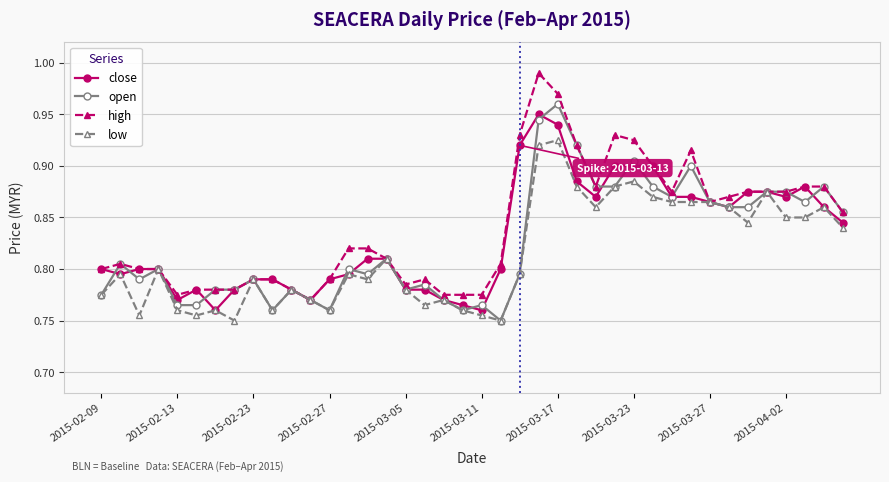

List the series in order of their overall mean, highest first.

high, close, open, low